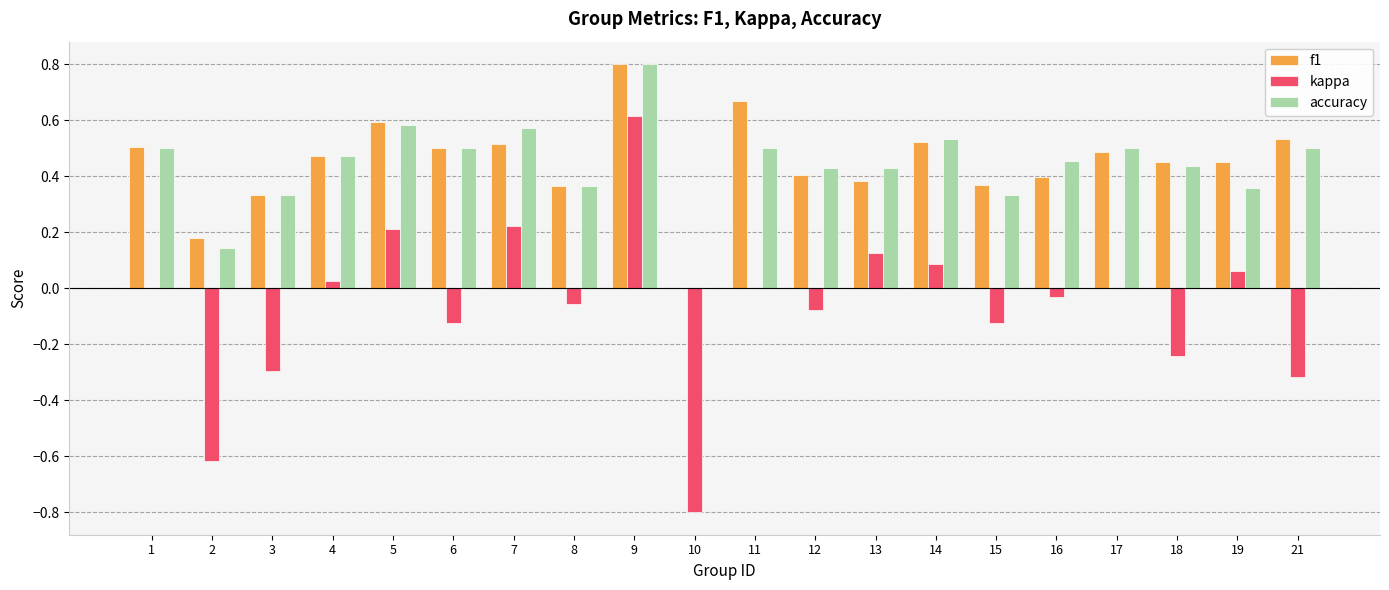

The value of kappa at 18 is -0.4. True or false?

False